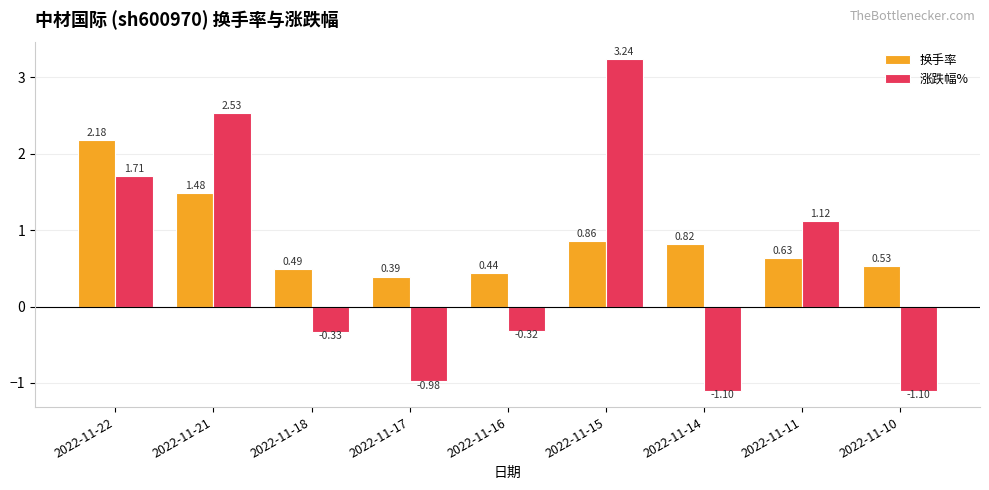

Is the value of 涨跌幅% at 2022-11-11 greater than the value of 换手率 at 2022-11-10?

Yes